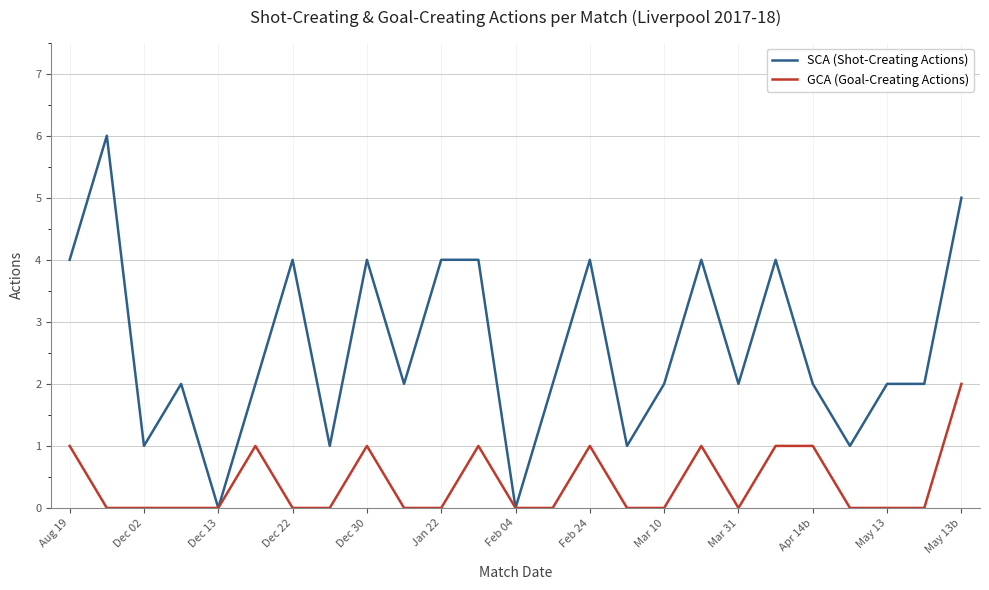

Which series has the widest spread of values?

SCA (Shot-Creating Actions)